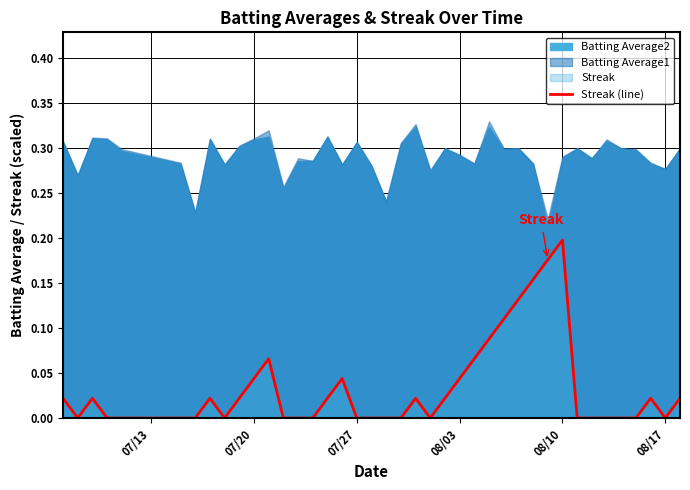

At which label does Streak (line) reach its peak?

08/10